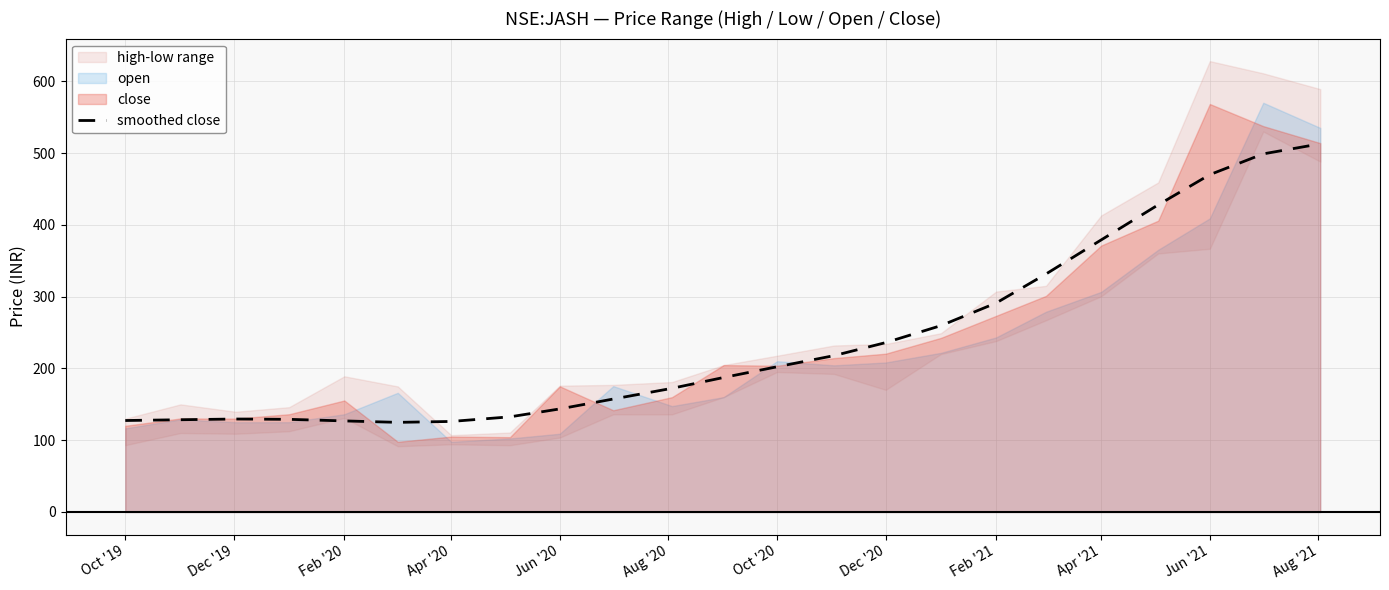

The smoothed close series shows 126.8 at Feb '20. True or false?

True